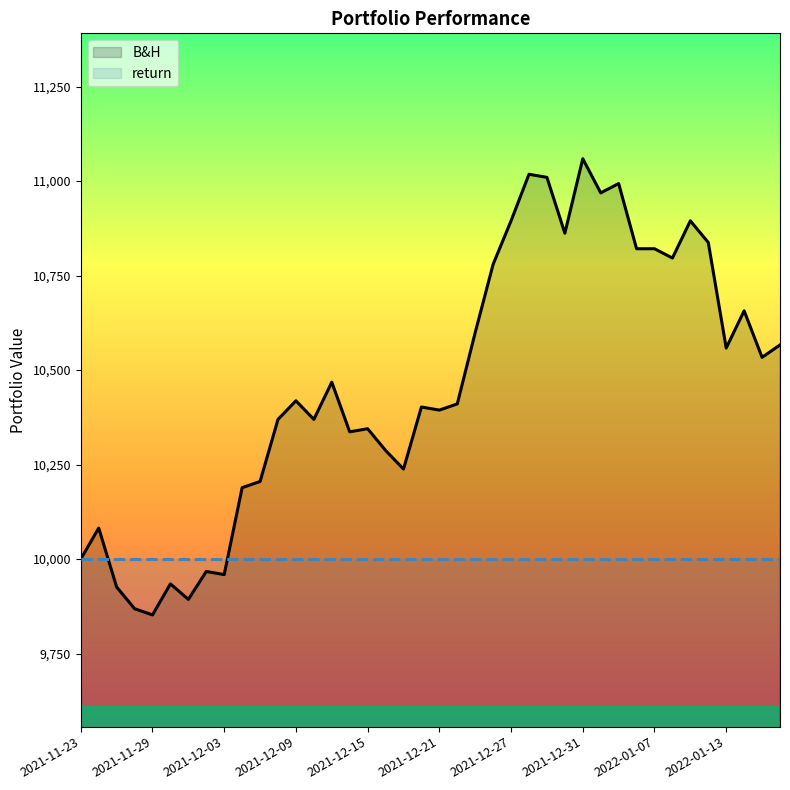

True or false: return has more than 2 points higher than both neighbors.

False